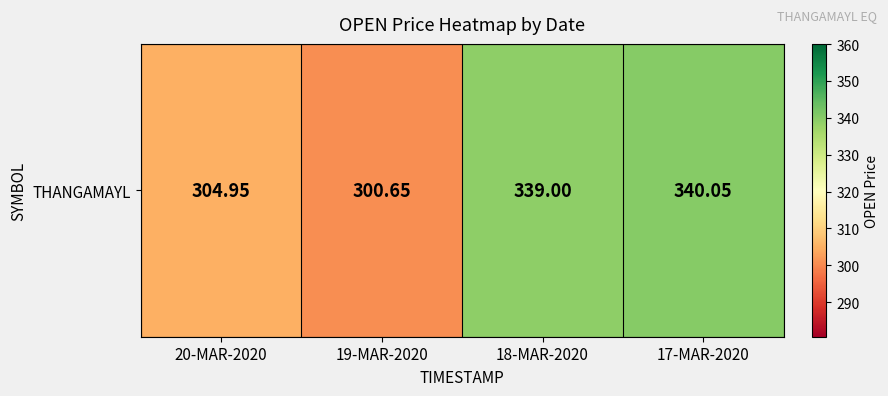

What is the change in value from 19-MAR-2020 to 18-MAR-2020?

+38.4